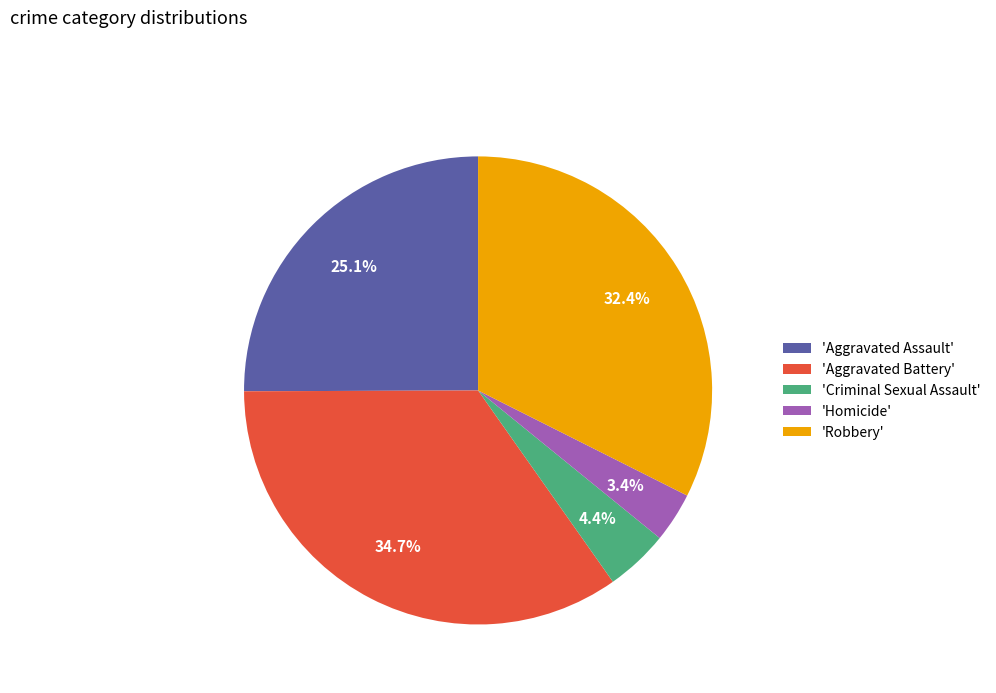

To the nearest percent, what is the difference between the largest and smallest slice percentages?

31%